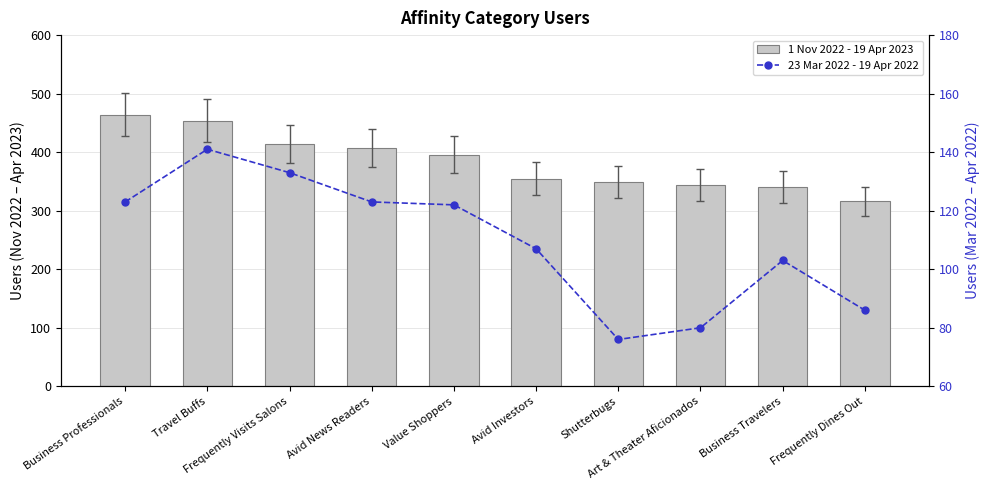

Is the value of 1 Nov 2022 - 19 Apr 2023 at Business Travelers greater than the value of 23 Mar 2022 - 19 Apr 2022 at Shutterbugs?

Yes